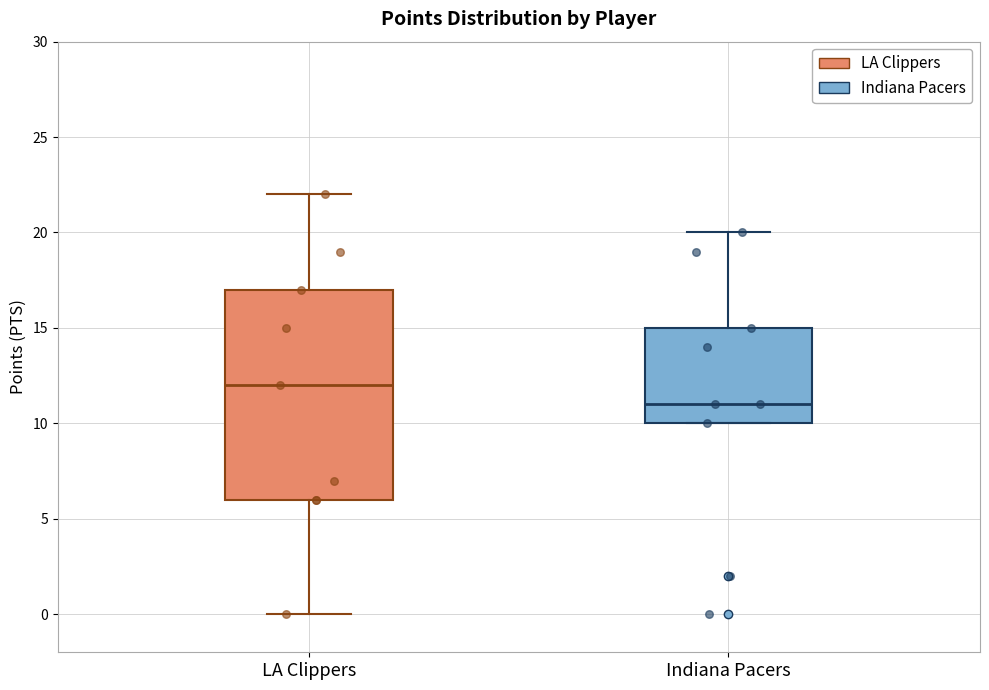

Reading left to right, read every box against the y-axis: the position of its median line, the range the box covers, and the ends of its whiskers. The values are not printed on the chart, so give them approximately, as read against the axis.

LA Clippers: median 12, box 6 to 17, whiskers 0 to 22
Indiana Pacers: median 11, box 10 to 15, whiskers 10 to 20